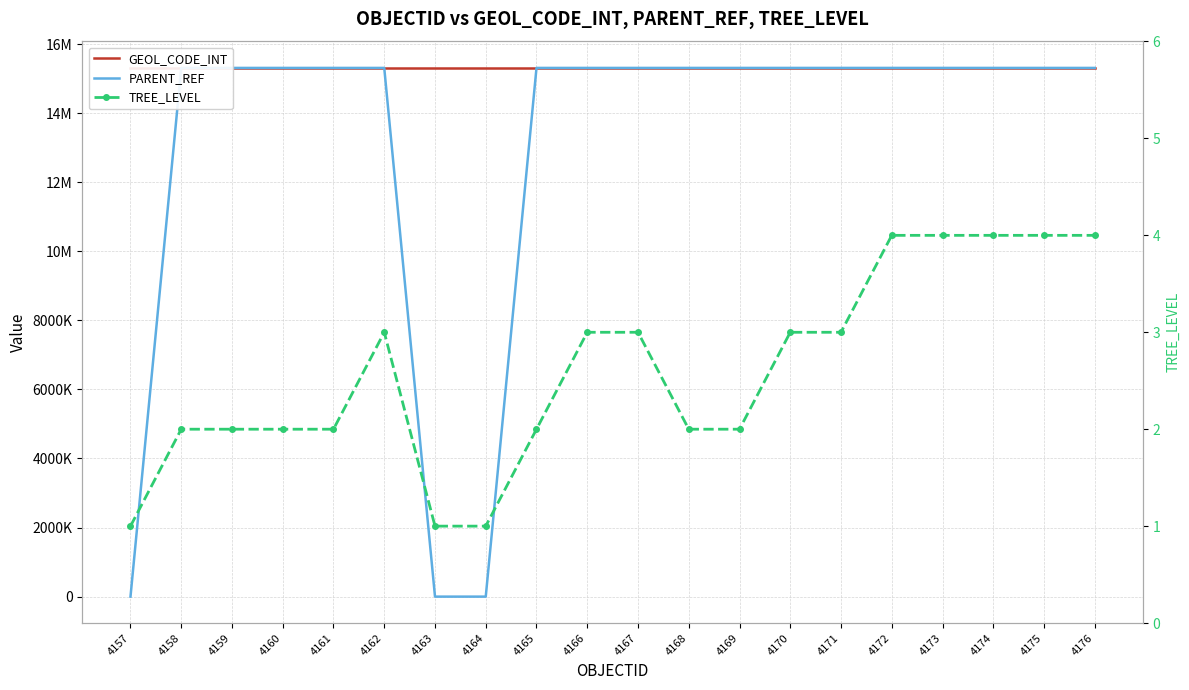

True or false: TREE_LEVEL has a value of 4 at 4174.

True